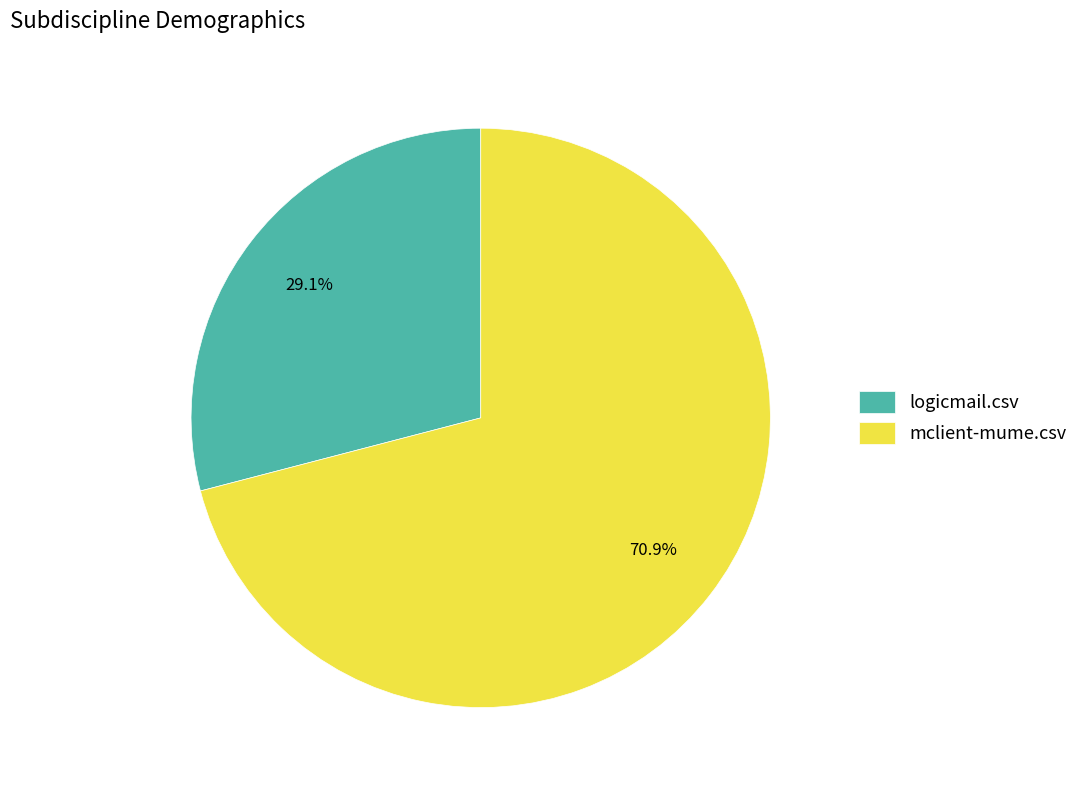

How much of the chart is everything except mclient-mume.csv?

29.1%